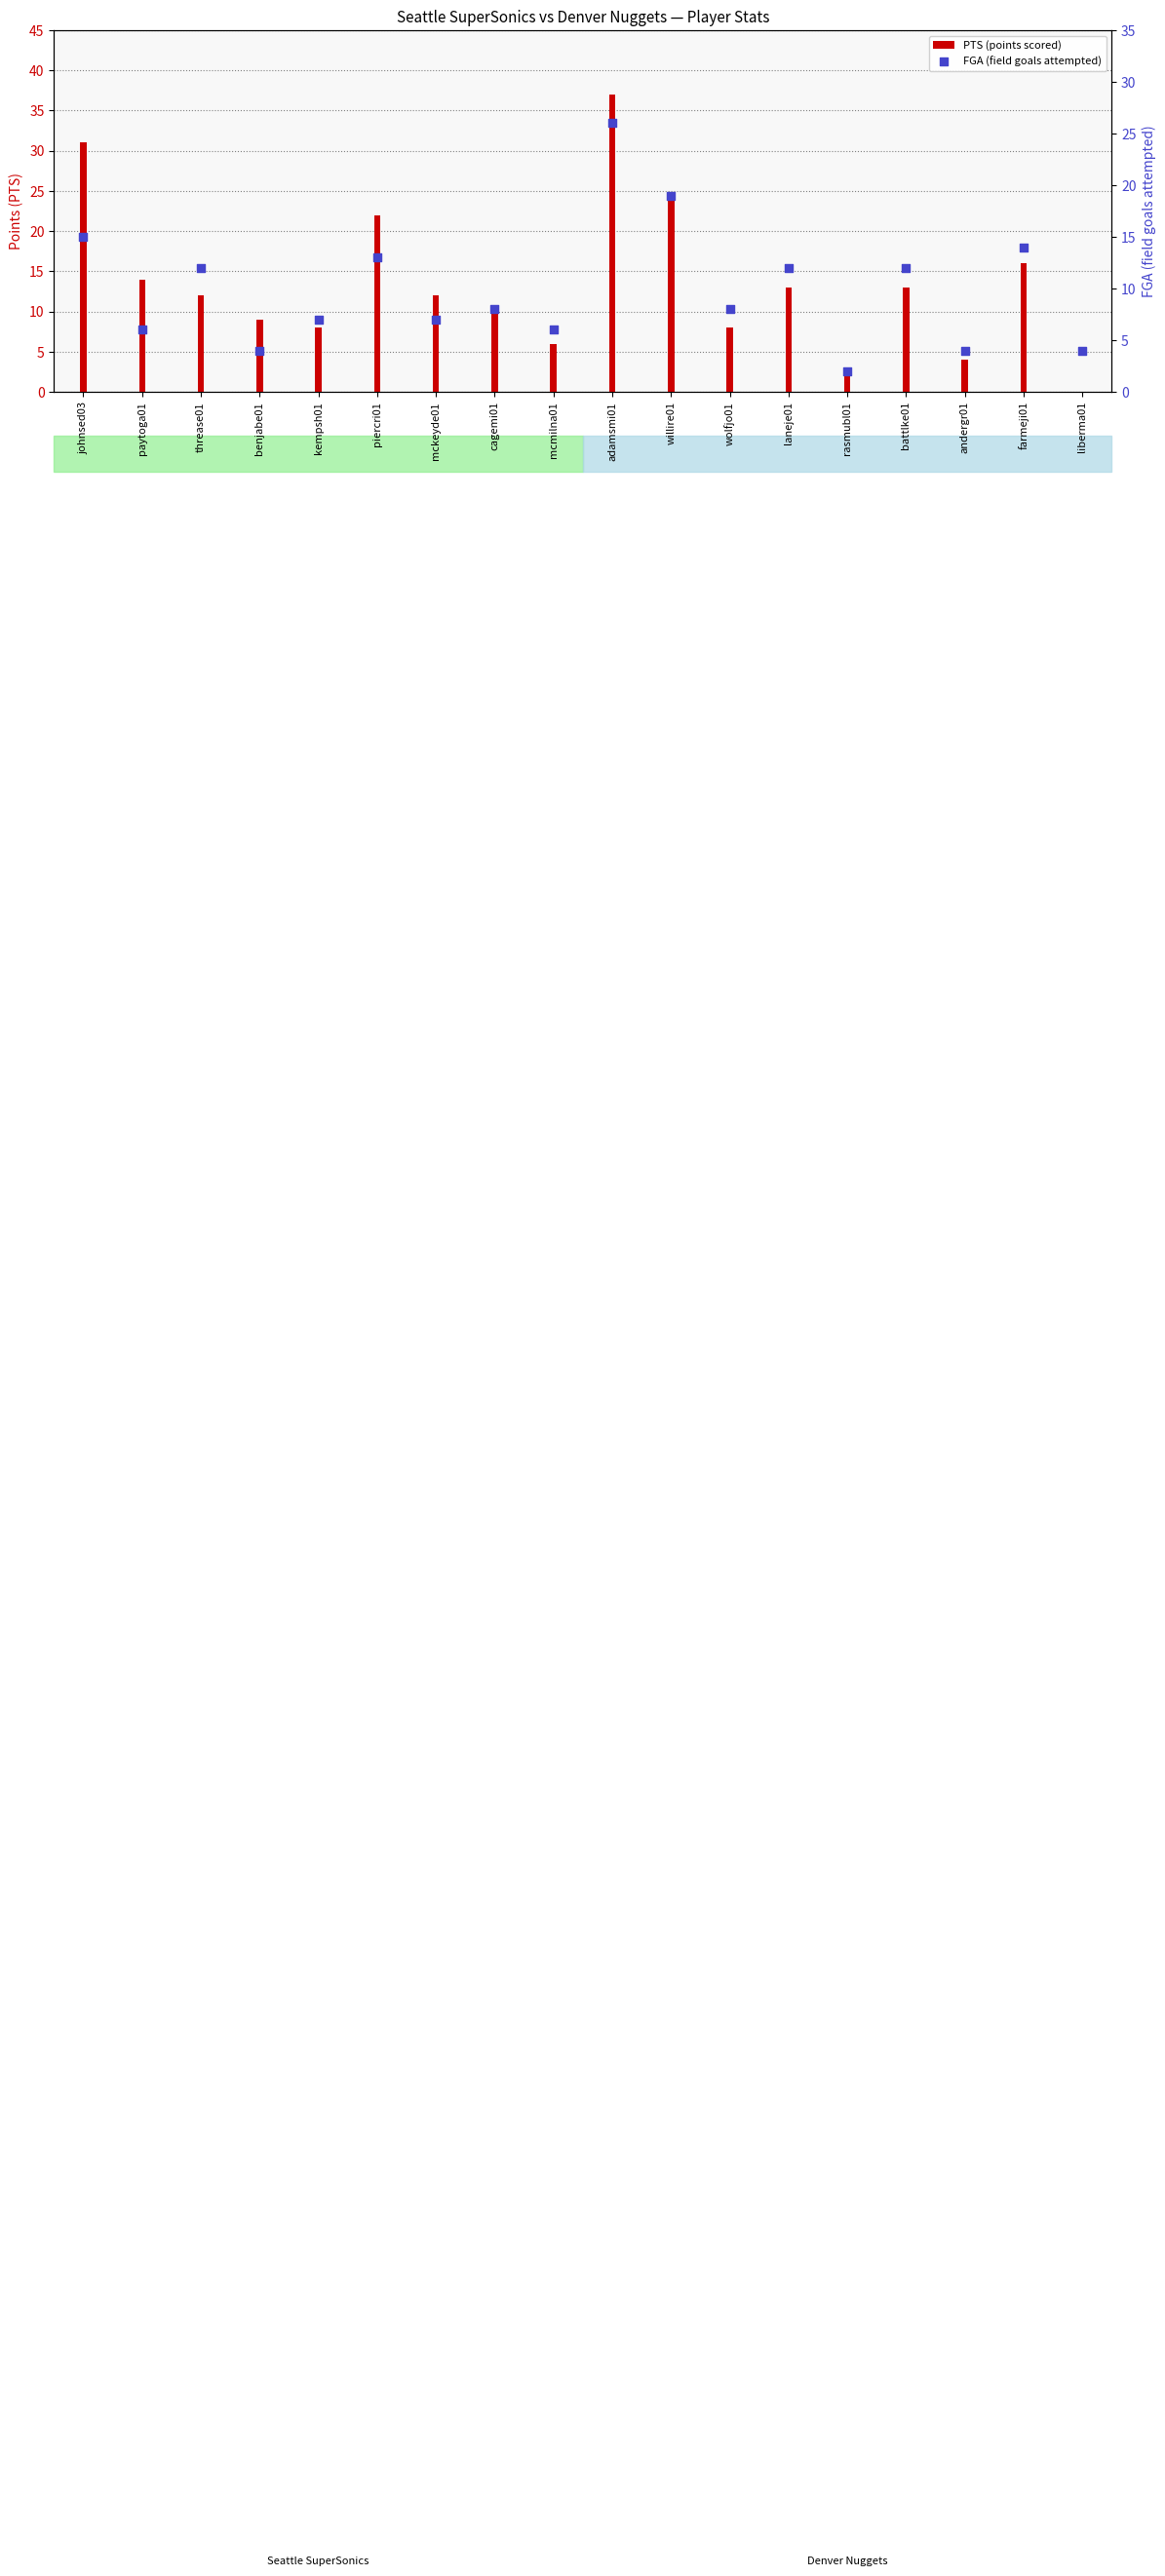

Which series reaches the maximum Y coordinate?

PTS (points scored)